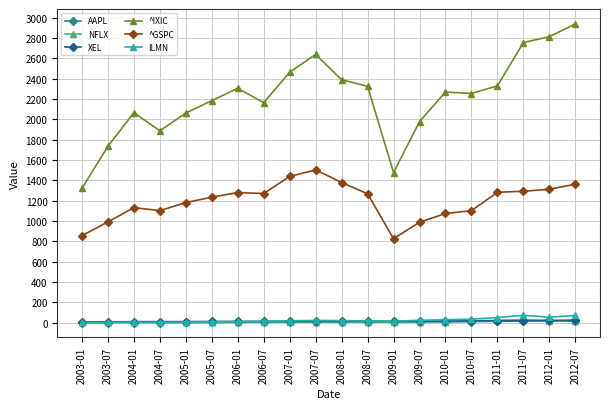

True or false: ILMN has a value of 2.6 at 2004-07.

True